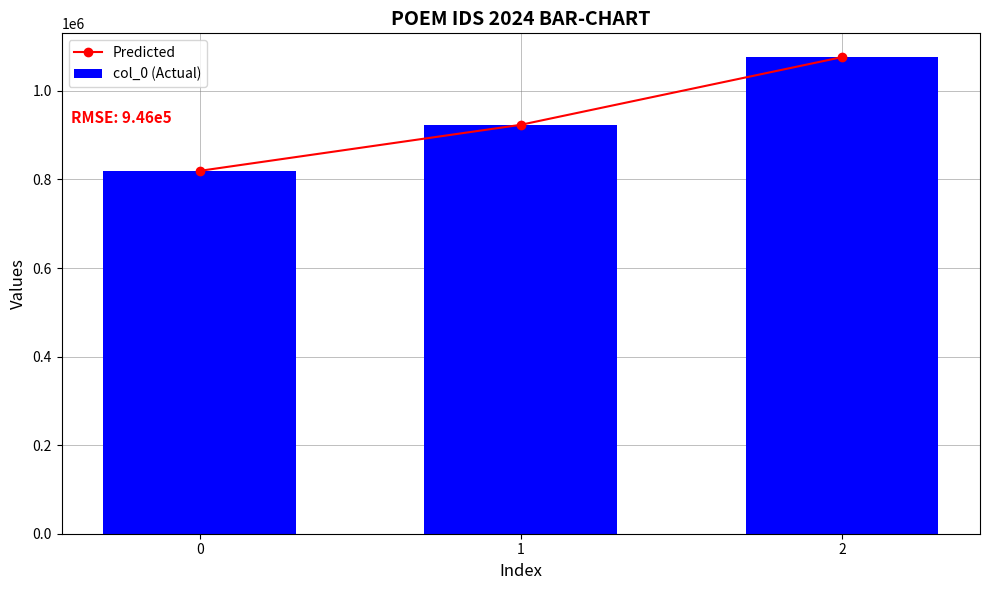

The value of Predicted at 0 is 819382. True or false?

True